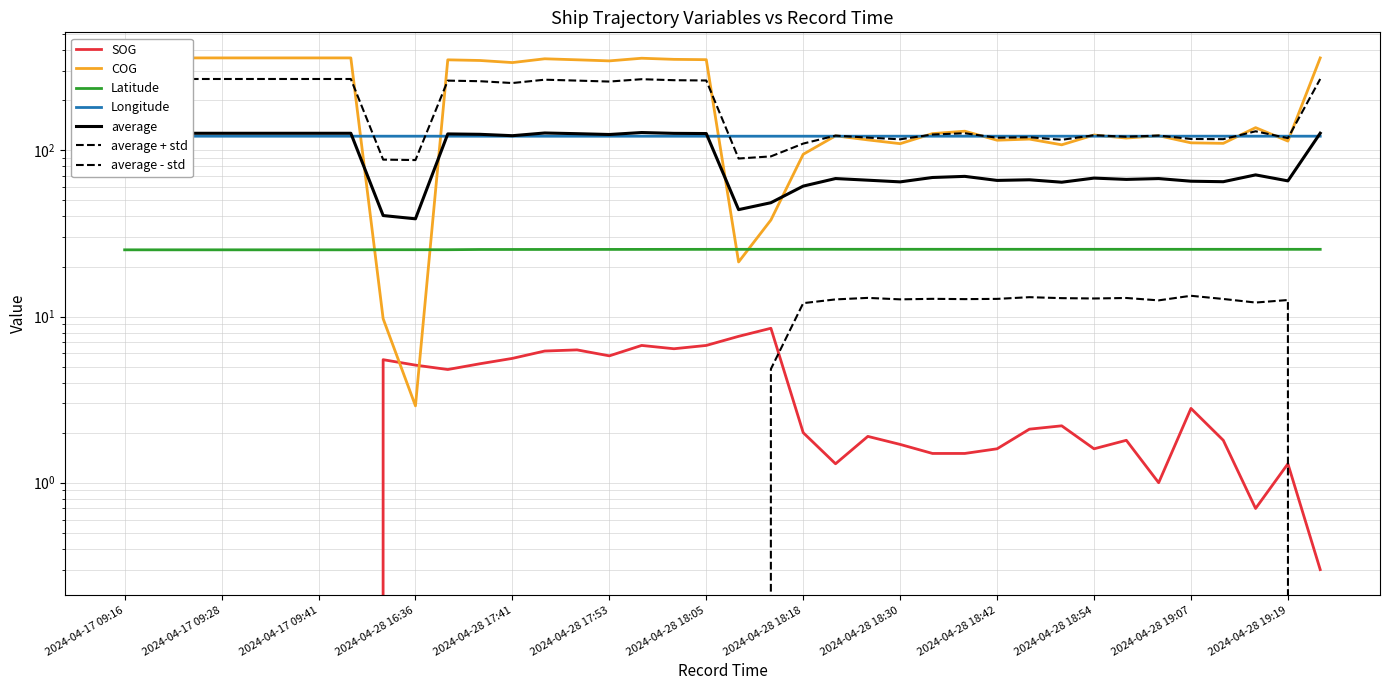

What is the label of the 1st point from the right?

2024-04-28 19:23